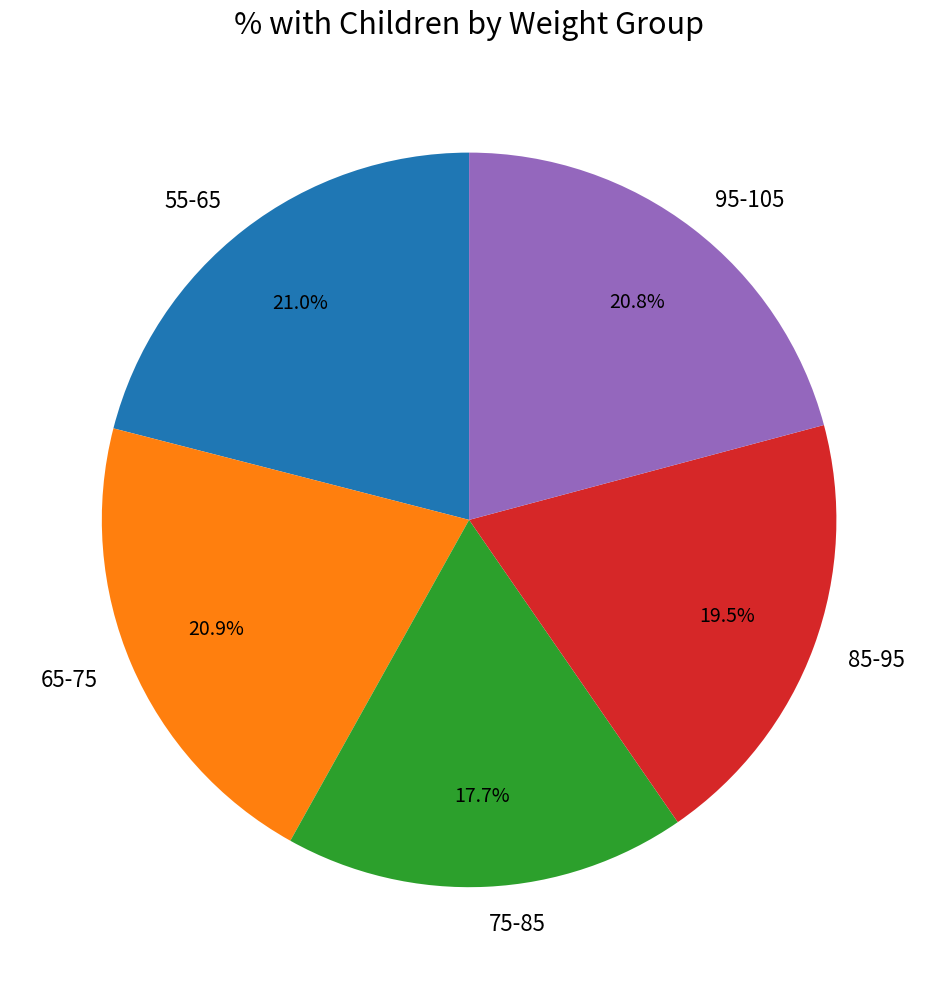

Count the number of slices in the pie.

5